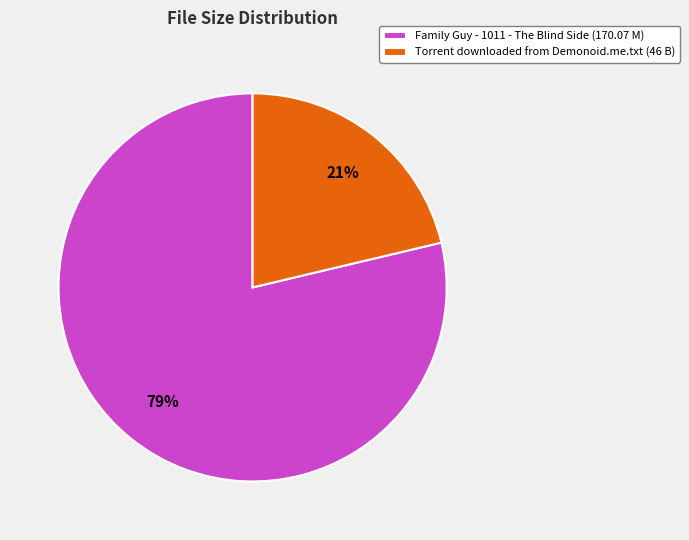

To the nearest percent, what percentage of the pie is Family Guy - 1011 - The Blind Side?

79%